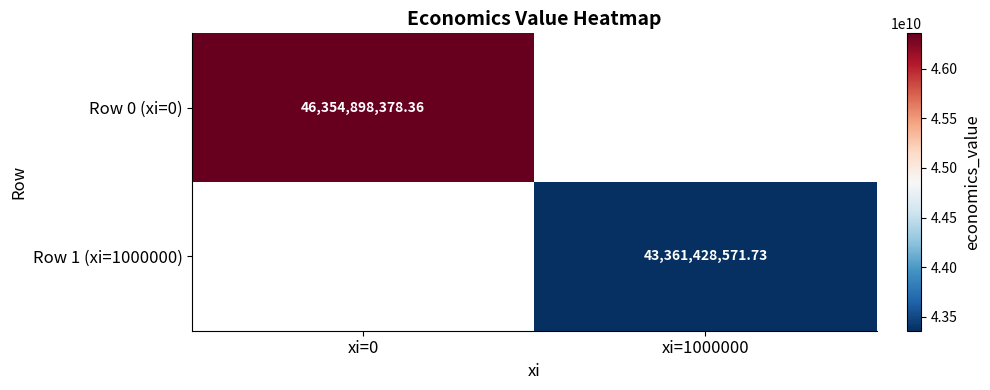

True or false: Row 1 (xi=1000000) has a value of 11897761455.0 at xi=1000000.

False